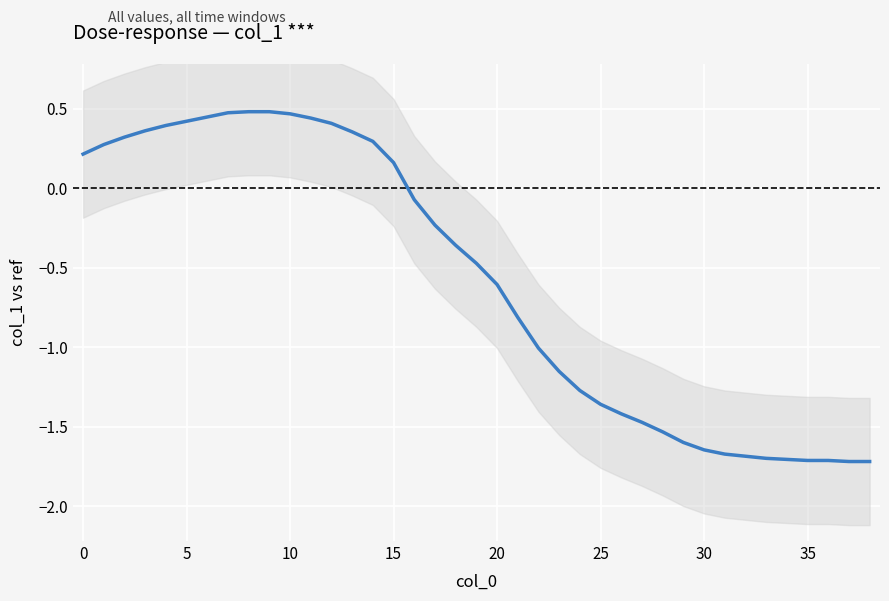

Is this an area chart (filled region under the line)?

No